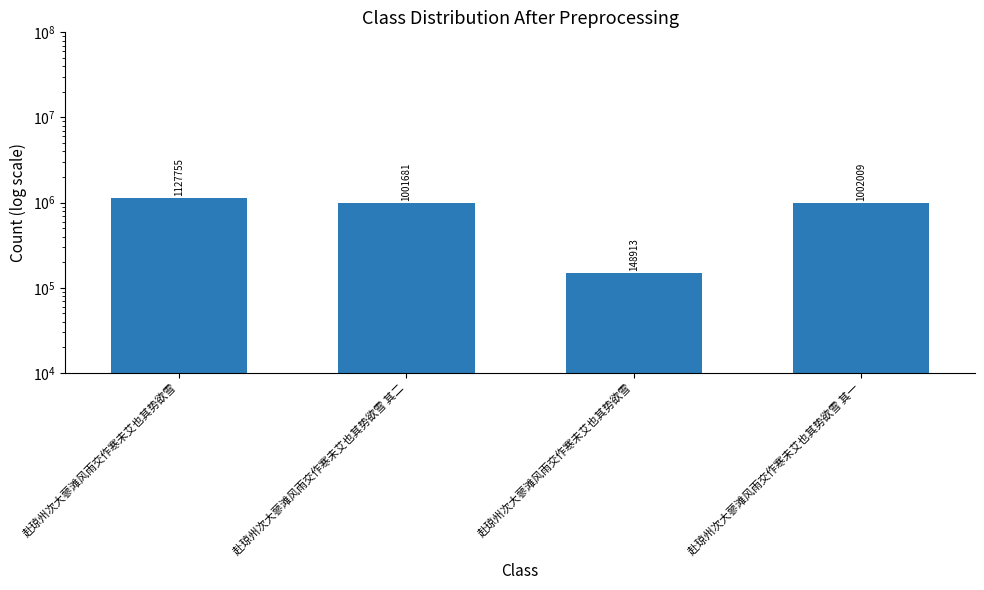

At which category does the chart reach its minimum across all series?

赴琼州次大蓼滩风雨交作寒未艾也其势欲雪